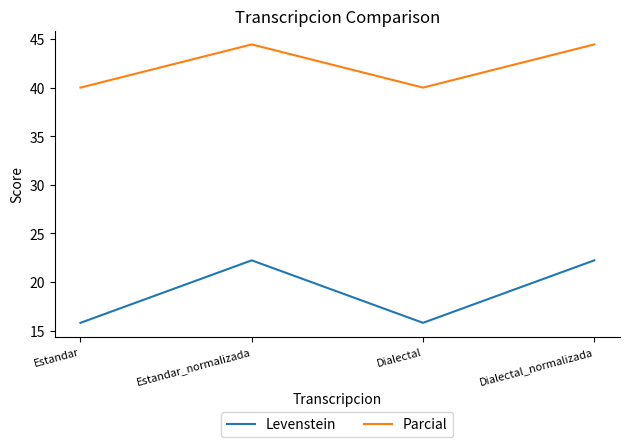

Where does the Parcial series first go above 44?

Estandar_normalizada